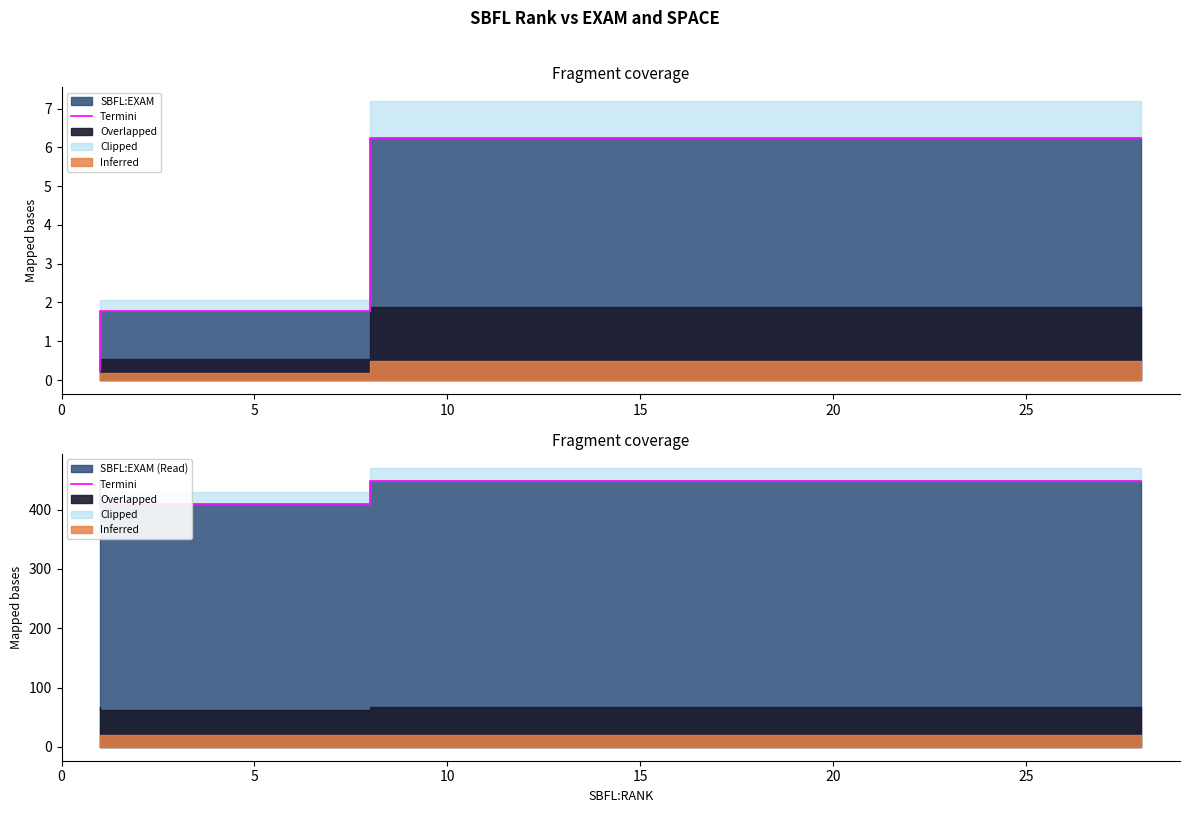

Is it true that the value at 10 is 448?

True